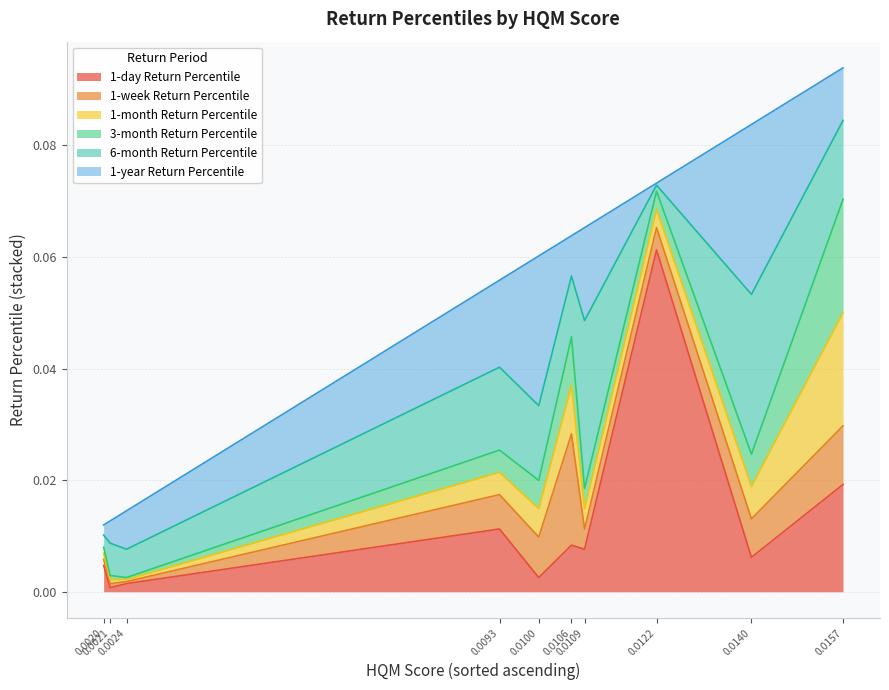

Does the chart have visible grid lines?

Yes